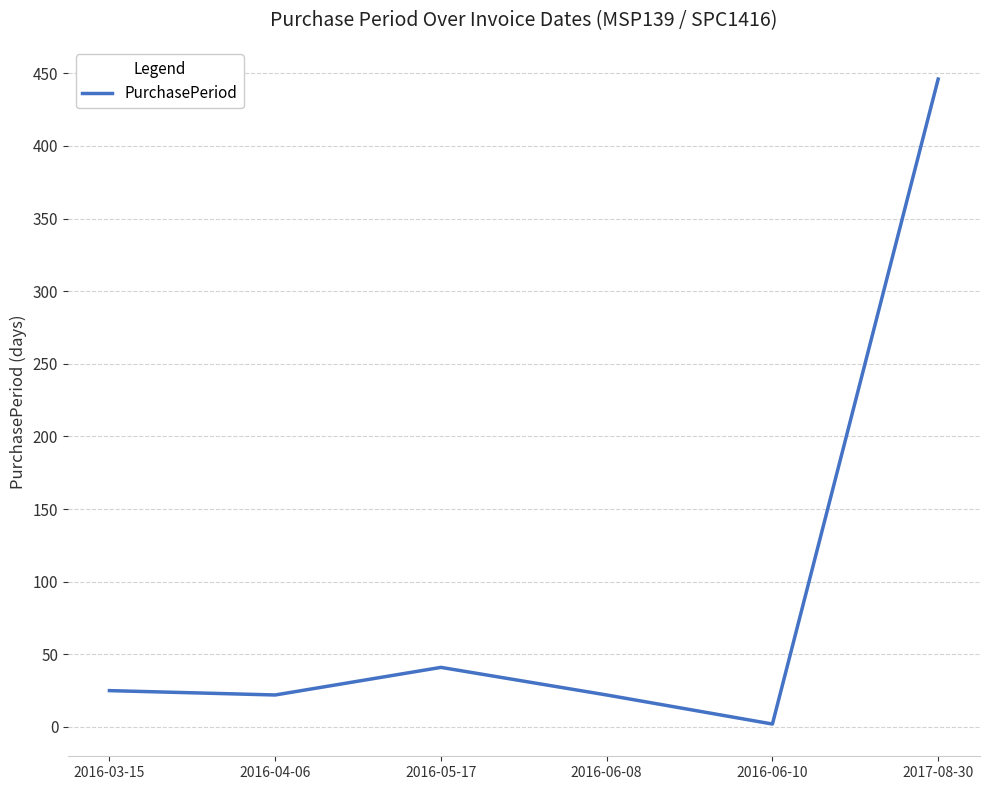

True or false: the data shows 22 at 2016-04-06.

True